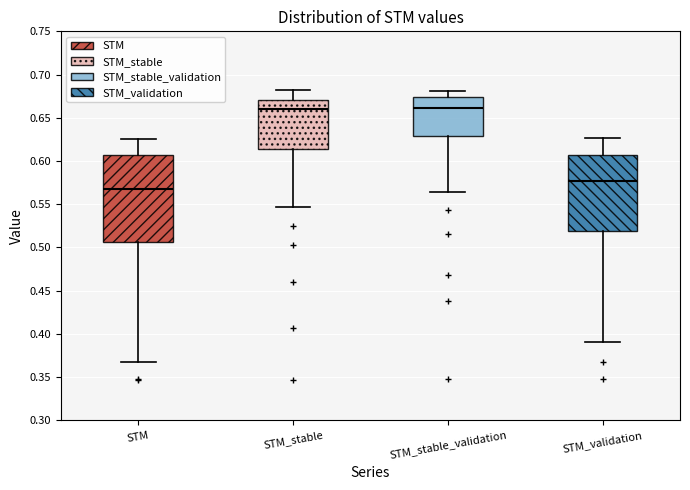

Reading left to right, read every box against the y-axis: the position of its median line, the range the box covers, and the ends of its whiskers. The values are not printed on the chart, so give them approximately, as read against the axis.

STM: median 0.565, box 0.505 to 0.605, whiskers 0.365 to 0.625
STM_stable: median 0.660, box 0.615 to 0.670, whiskers 0.545 to 0.680
STM_stable_validation: median 0.660, box 0.630 to 0.675, whiskers 0.565 to 0.680
STM_validation: median 0.575, box 0.520 to 0.605, whiskers 0.390 to 0.625